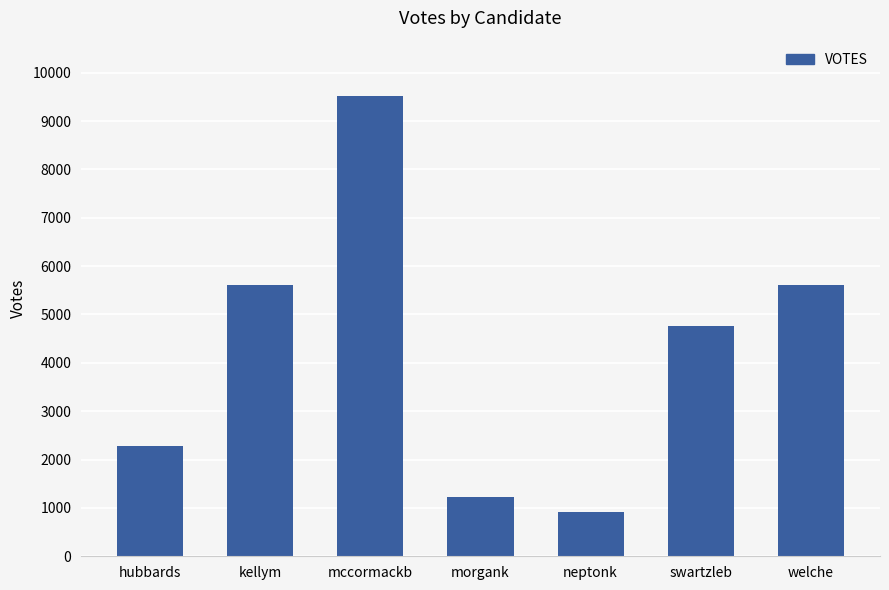

What is the greatest value displayed?

9519